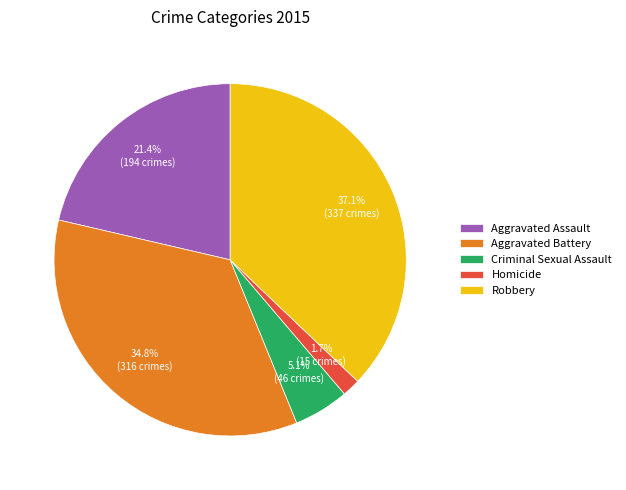

Is it true that Homicide is 2% of the pie?

True